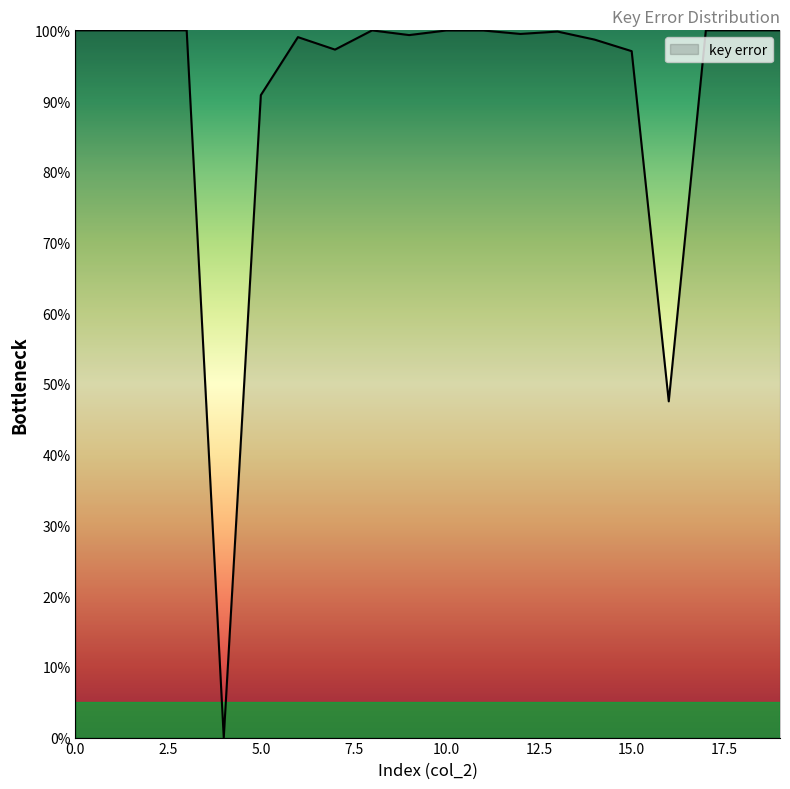

What is the maximum value shown in the chart?

100.0